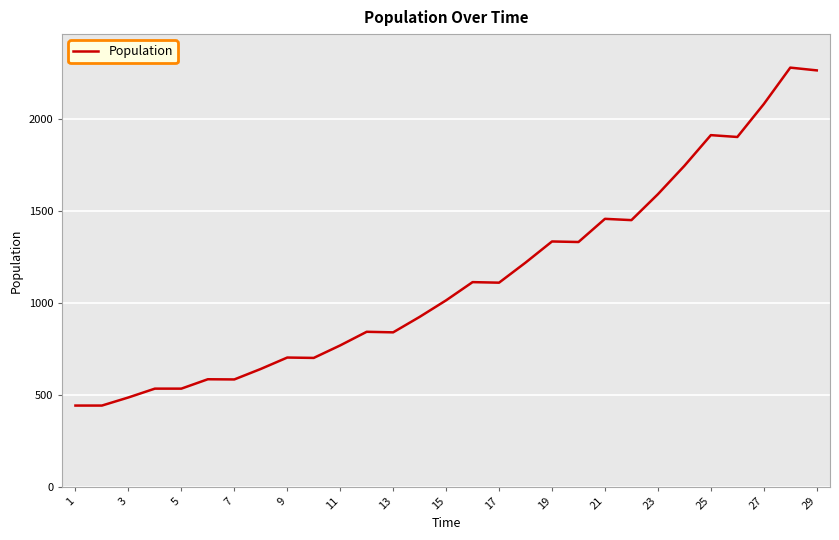

What is the sum of all values?

32772